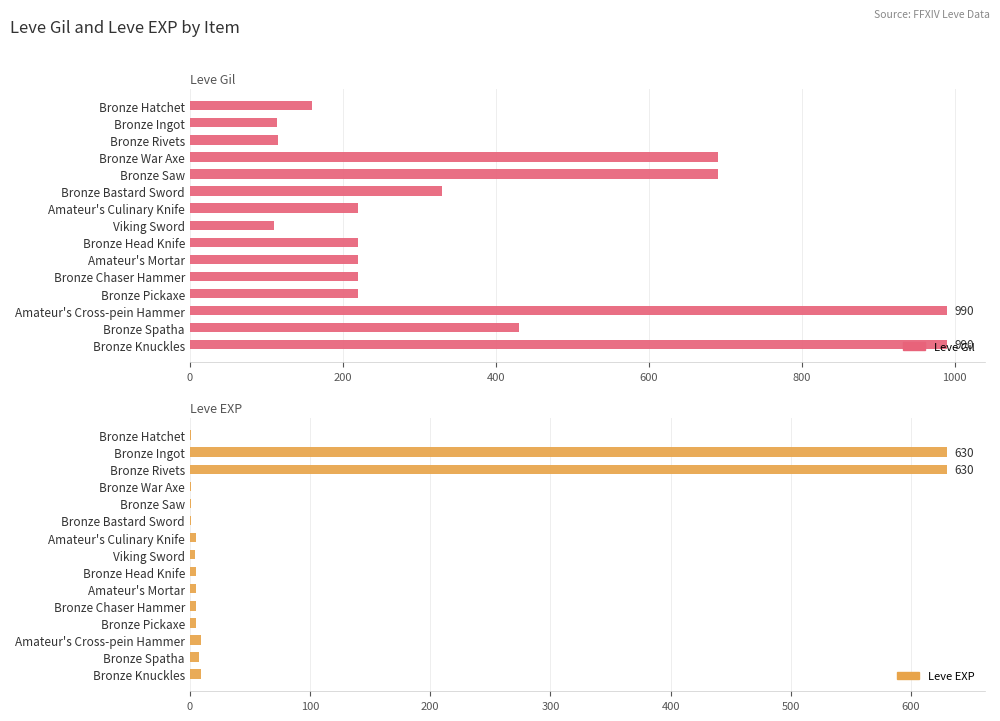

Count the number of categories in the chart.

15